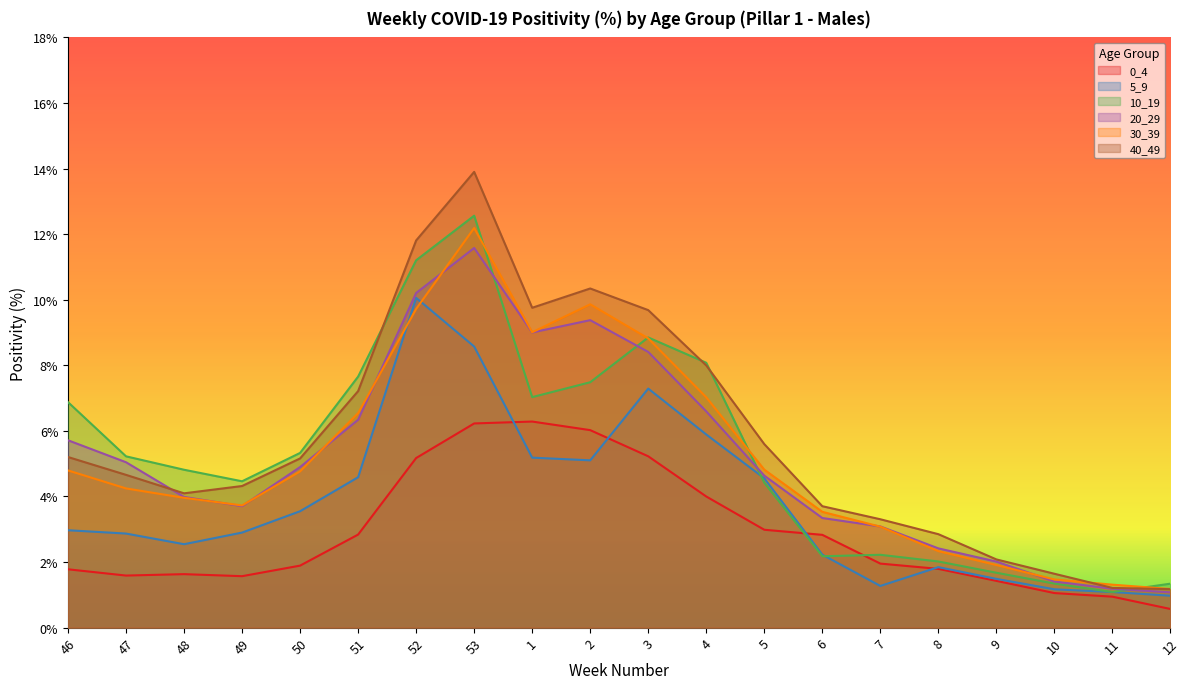

What is the spread (max minus min) of values at 1?

4.6